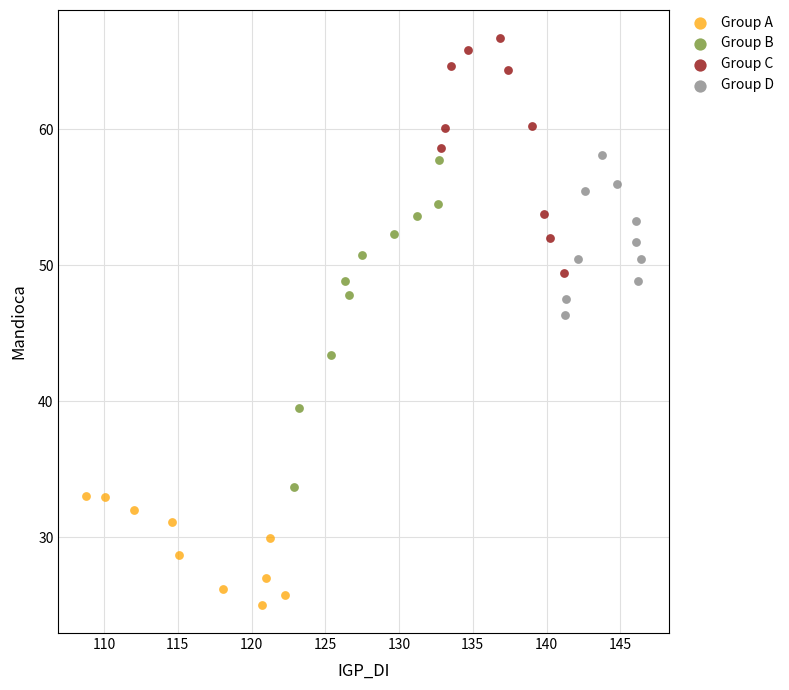

What are all the series names shown in the legend?

Group A, Group B, Group C, Group D